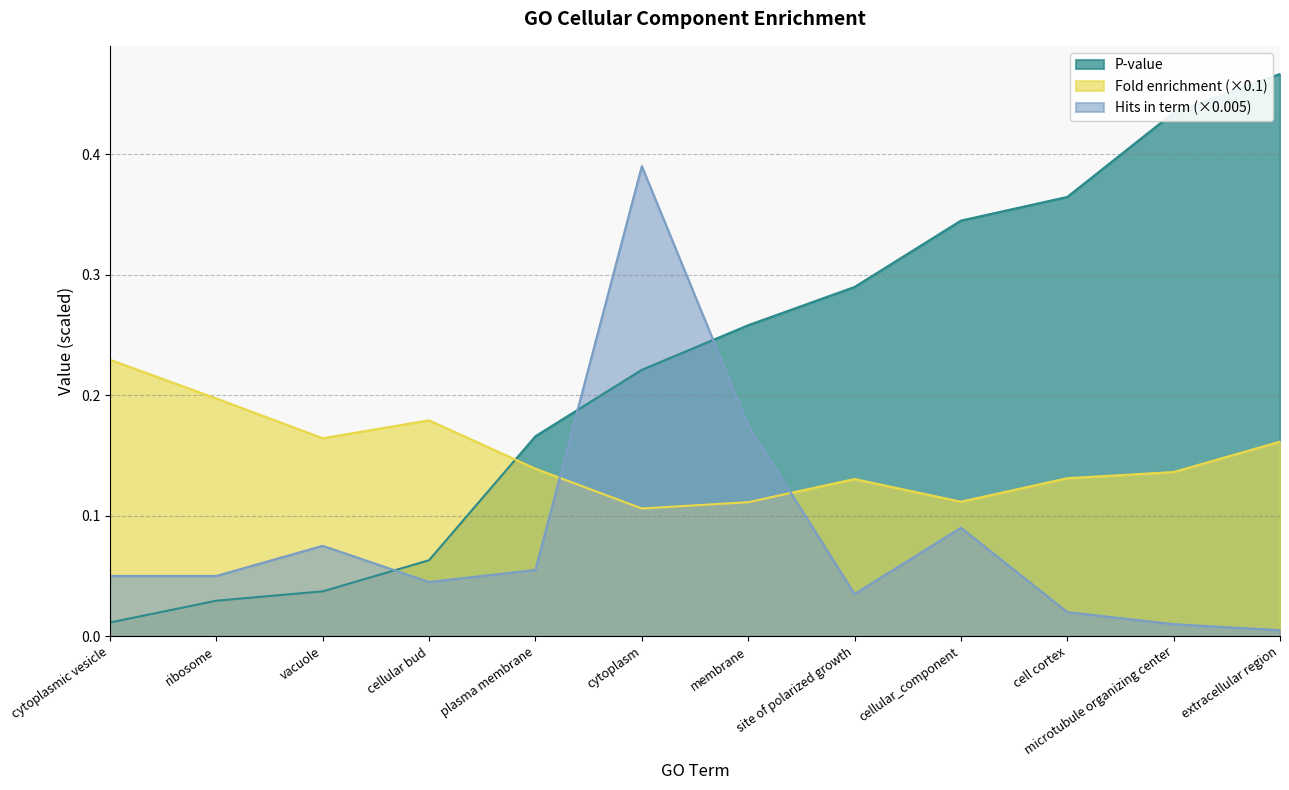

What is the label of the 12th point from the right?

cytoplasmic vesicle